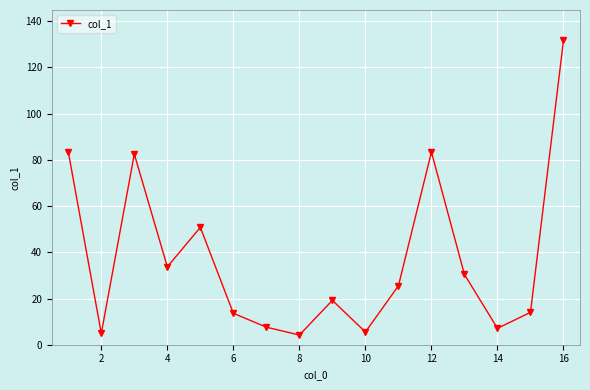

How many points are higher than both their immediate neighbors (excluding endpoints)?

4